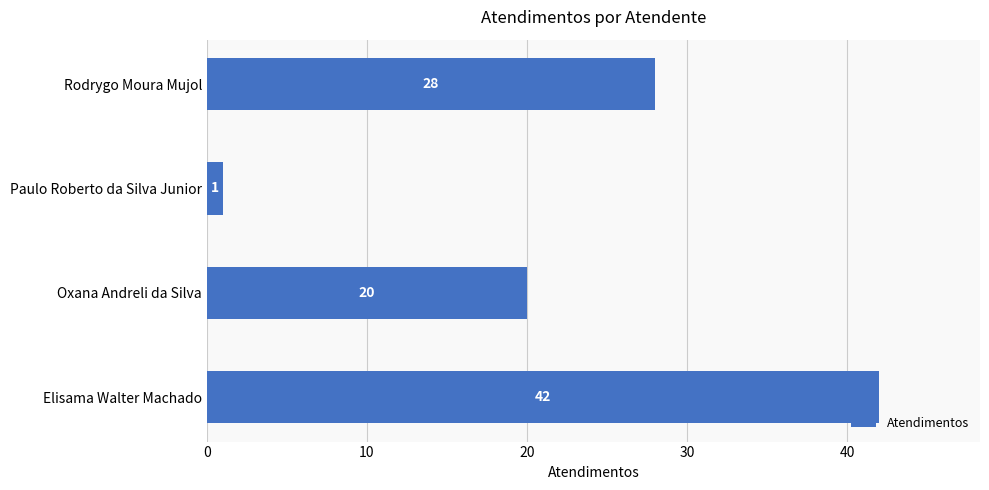

List the labels in order of value, smallest first.

Paulo Roberto da Silva Junior, Oxana Andreli da Silva, Rodrygo Moura Mujol, Elisama Walter Machado